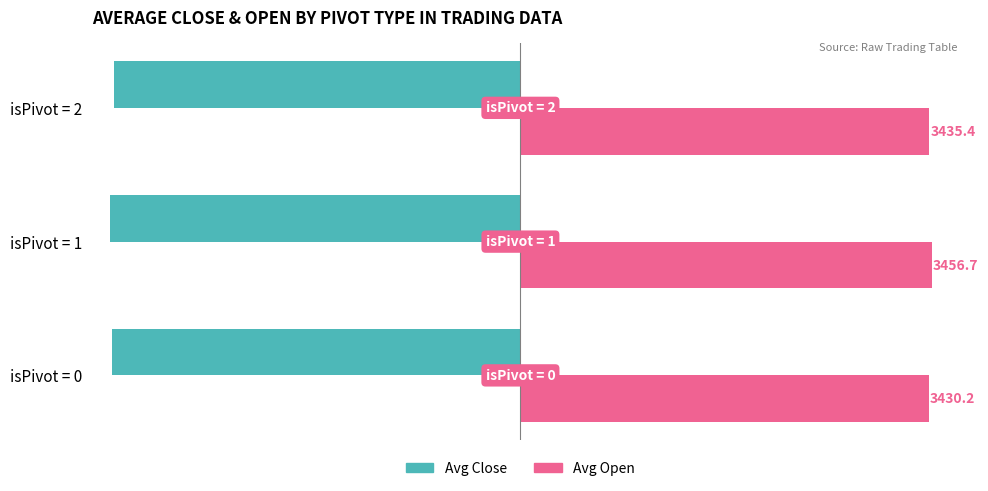

Is it true that Avg Close equals -2041.1 at isPivot = 2?

False